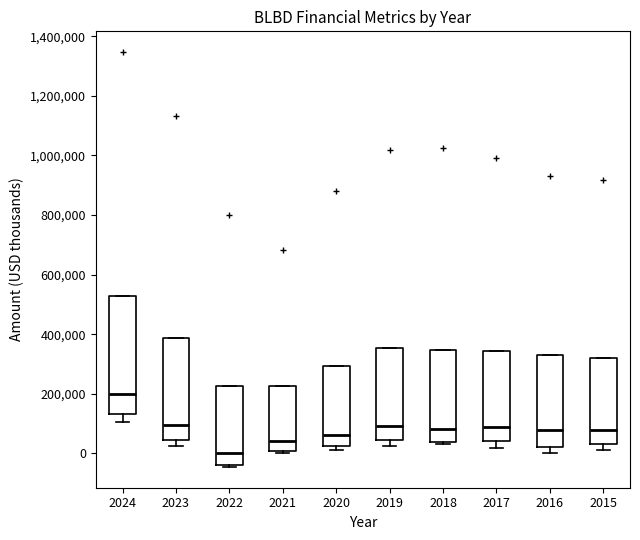

Where is the lower edge of the box at x = 2017 on the y-axis? The values are not printed on the chart, so give them approximately, as read against the axis.

40000